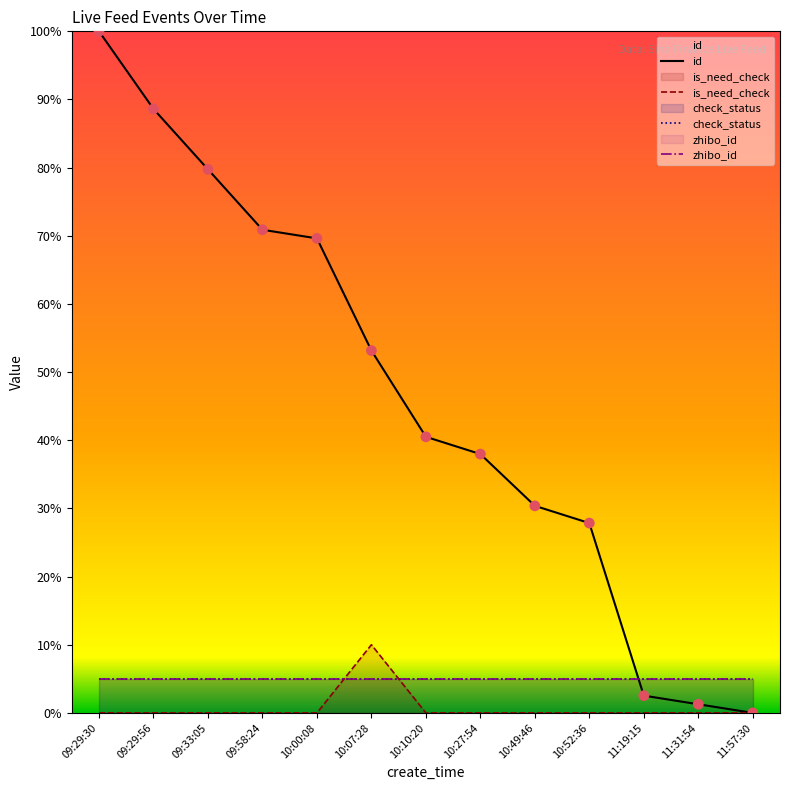

At which category is the sum across all series the highest?

09:29:30